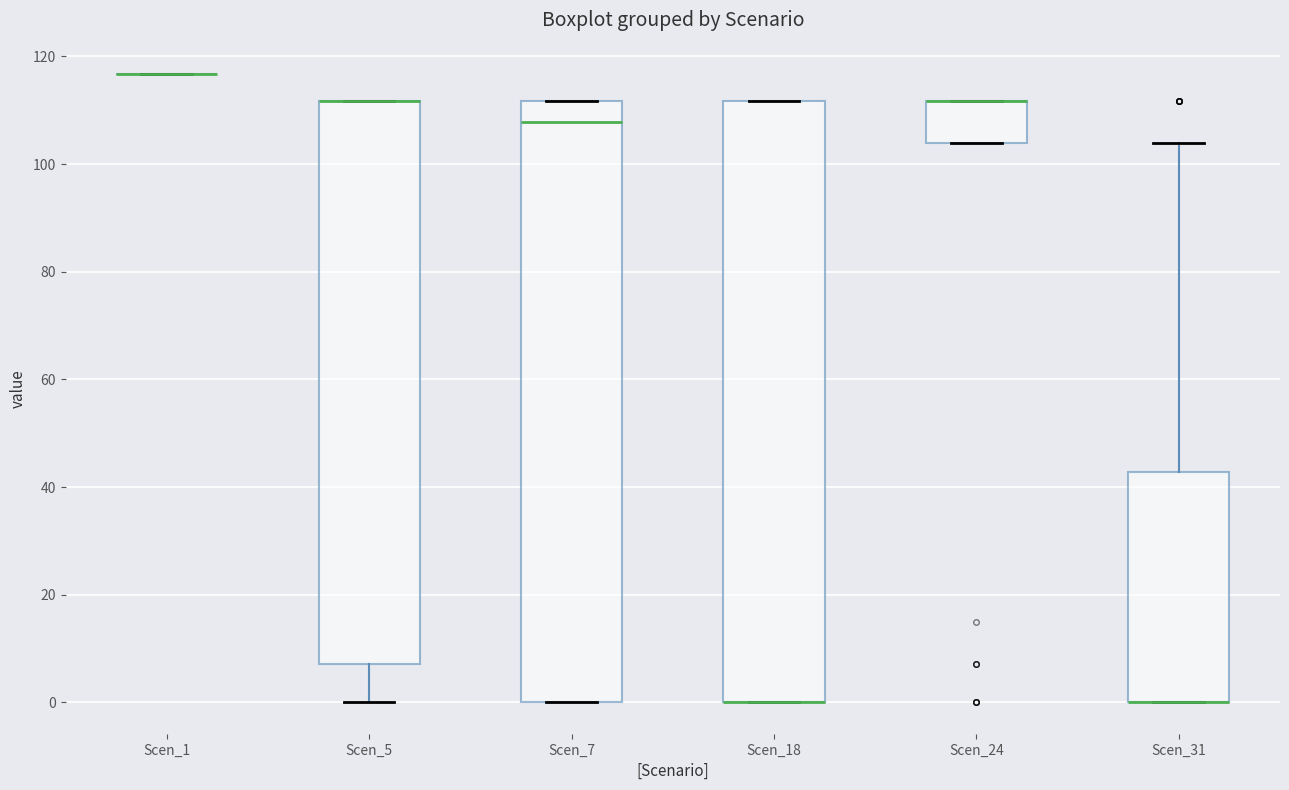

Reading left to right, read every box against the y-axis: the position of its median line, the range the box covers, and the ends of its whiskers. The values are not printed on the chart, so give them approximately, as read against the axis.

Scen_1: box collapsed to a line at 116, whiskers 116 to 116
Scen_5: median 112 (drawn on the box's upper edge), box 8 to 112, whiskers 0 to 112
Scen_7: median 108, box 0 to 112, whiskers 0 to 112
Scen_18: median 0 (drawn on the box's lower edge), box 0 to 112, whiskers 0 to 112
Scen_24: median 112 (drawn on the box's upper edge), box 104 to 112, whiskers 104 to 112
Scen_31: median 0 (drawn on the box's lower edge), box 0 to 42, whiskers 0 to 104